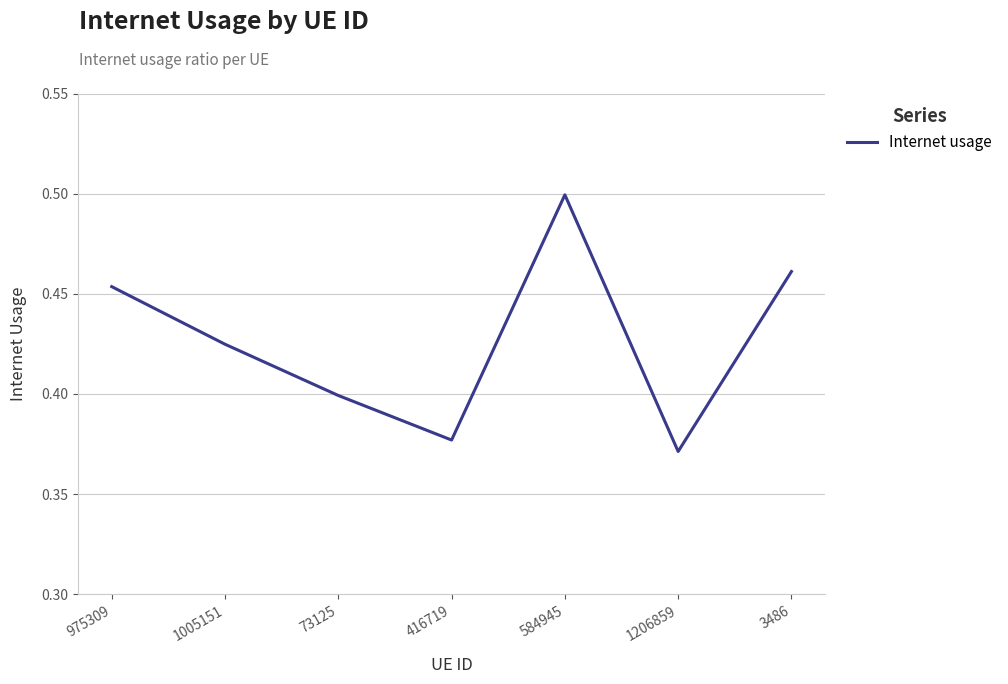

How many values are between 0 and 1?

7